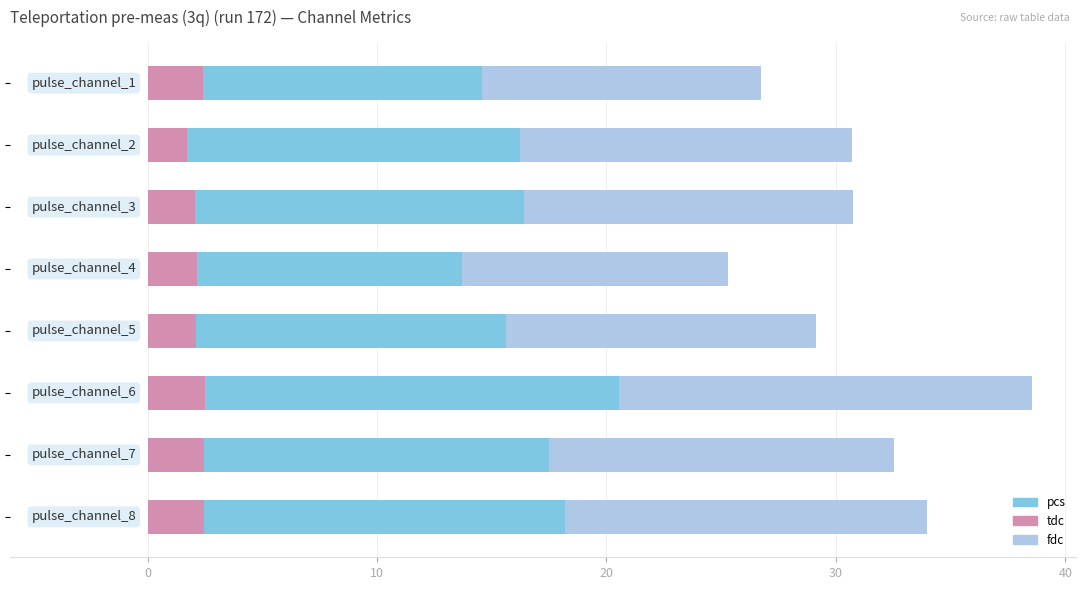

Which series has the largest total across all categories?

fdc